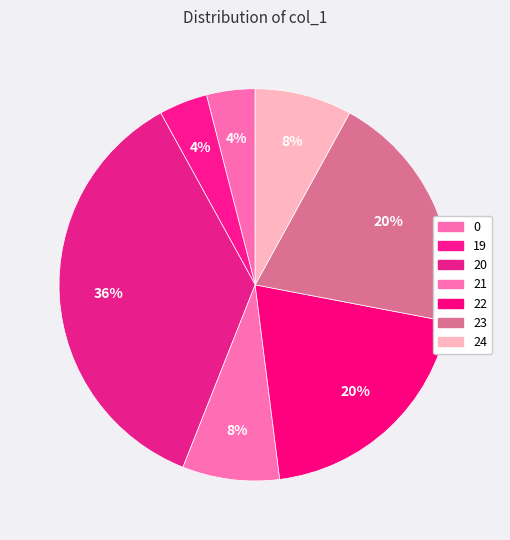

Count the number of slices in the pie.

7